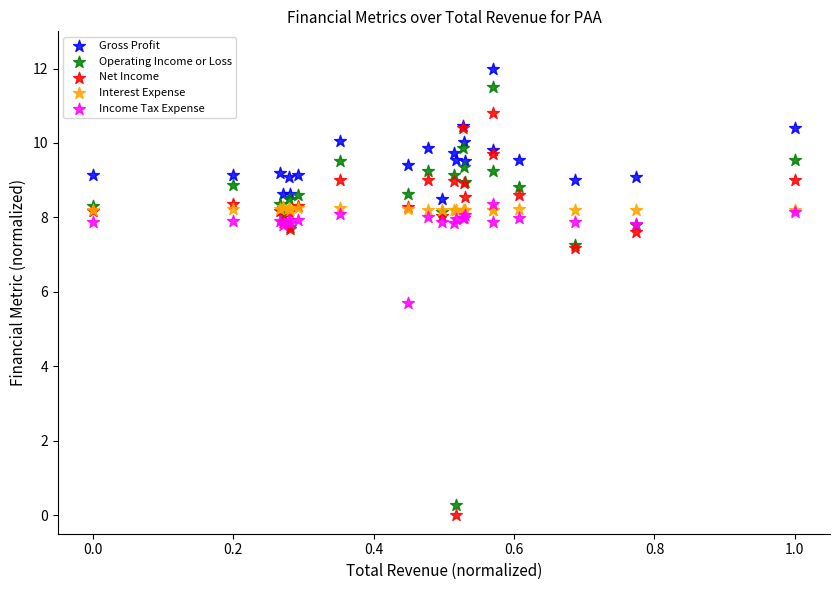

Which series has the widest spread of Y values?

Operating Income or Loss